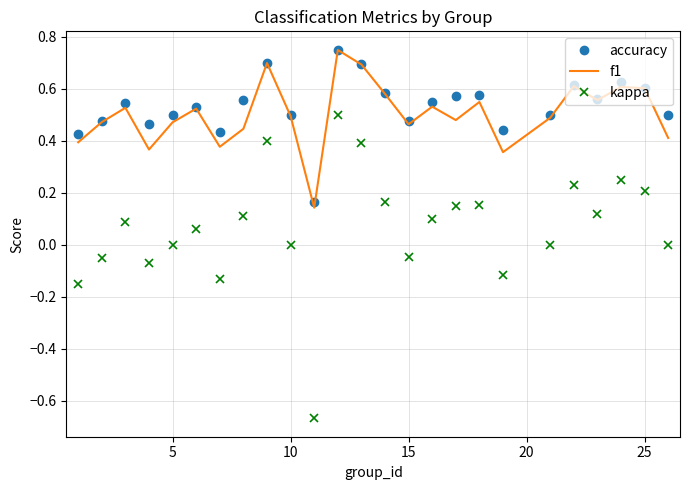

Which series has the widest spread of values?

kappa